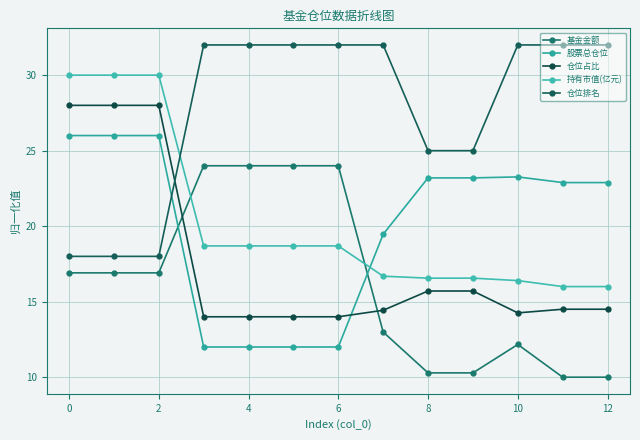

Reading left to right, transcribe all the data shown in this chart.

基金金额: 16.9	16.9	16.9	24.0	24.0	24.0	24.0	13.0	10.3	10.3	12.2	10.0	10.0
股票总仓位: 26.0	26.0	26.0	12.0	12.0	12.0	12.0	19.5	23.2	23.2	23.3	22.9	22.9
仓位占比: 28.0	28.0	28.0	14.0	14.0	14.0	14.0	14.4	15.7	15.7	14.3	14.5	14.5
持有市值(亿元): 30.0	30.0	30.0	18.7	18.7	18.7	18.7	16.7	16.6	16.6	16.4	16.0	16.0
仓位排名: 18.0	18.0	18.0	32.0	32.0	32.0	32.0	32.0	25.0	25.0	32.0	32.0	32.0